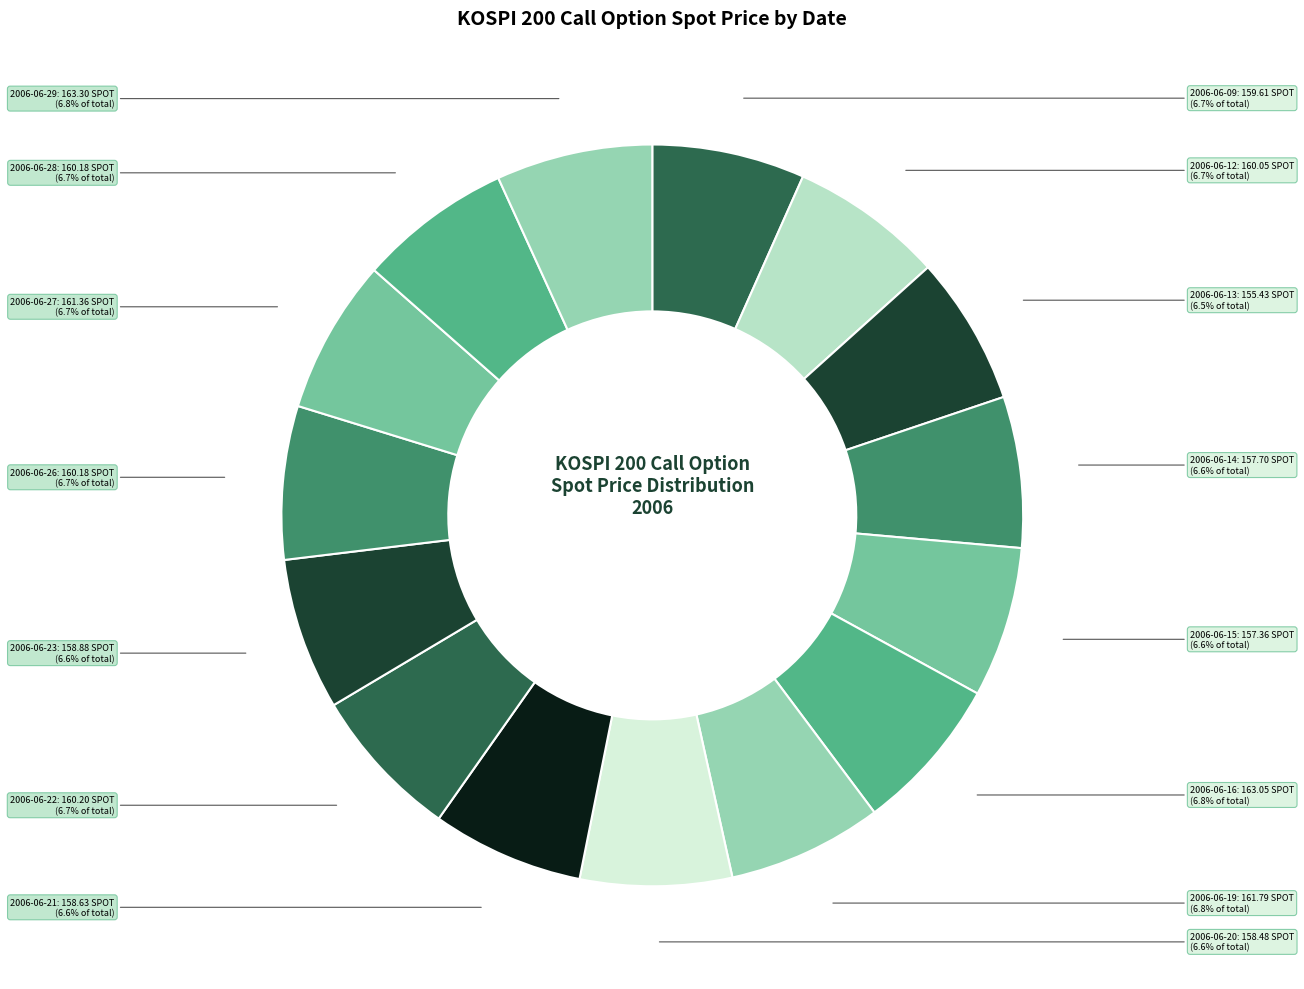

How many segments does this pie chart have?

15